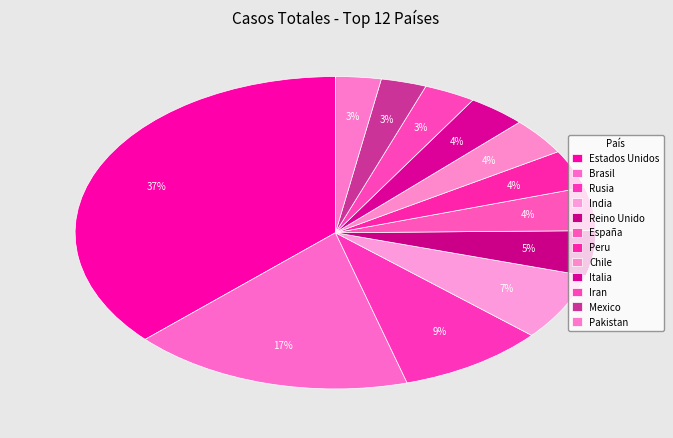

What percentage is the India slice, to the nearest percent?

7%